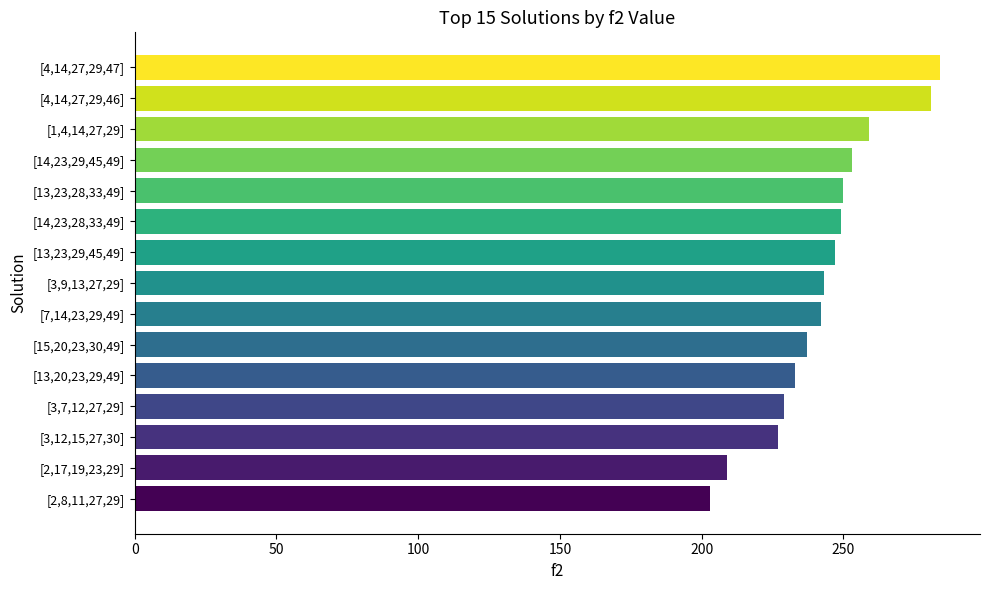

Does the chart contain stacked bars?

No